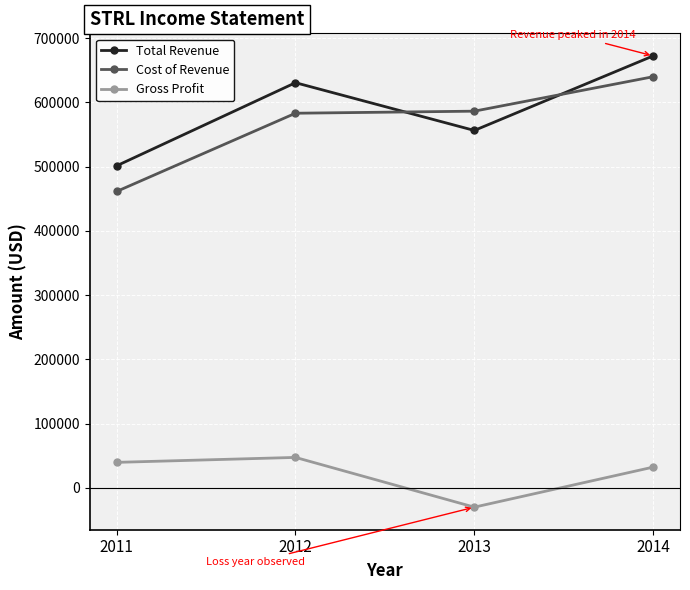

How many data points in Gross Profit are less than 39800?

2